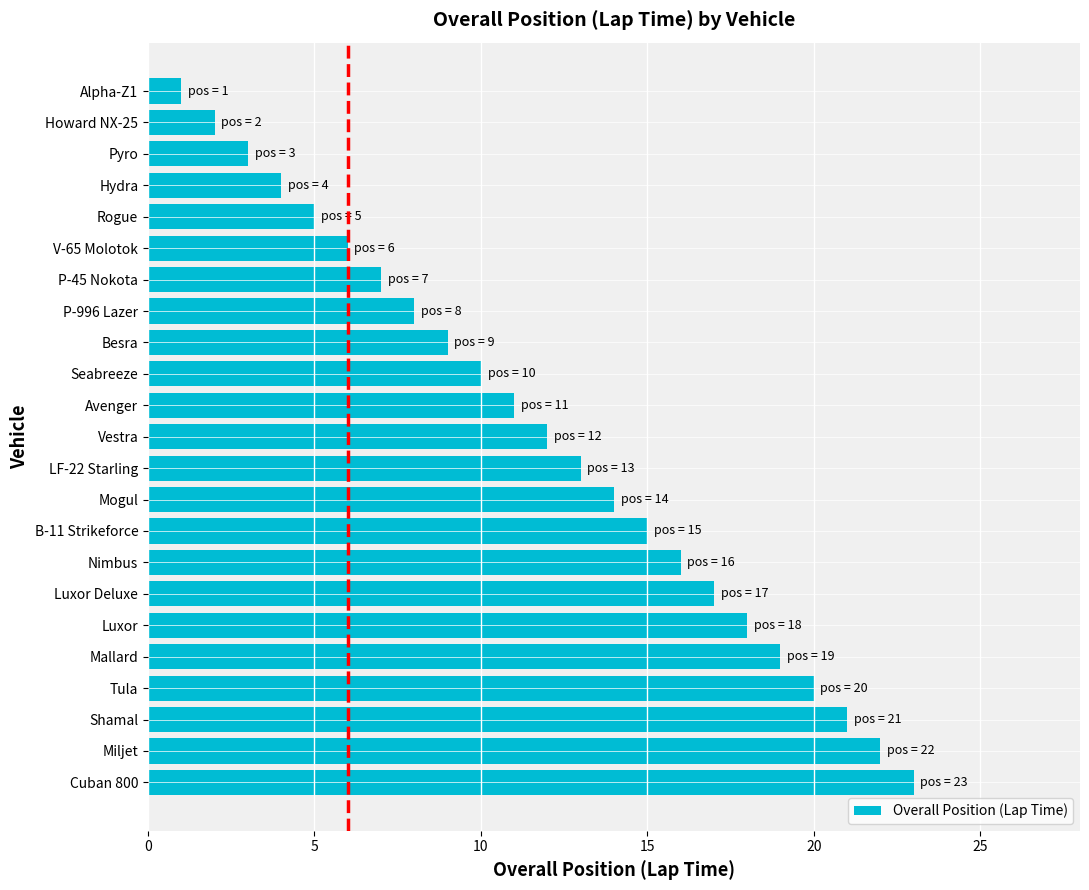

Read the value at B-11 Strikeforce.

15